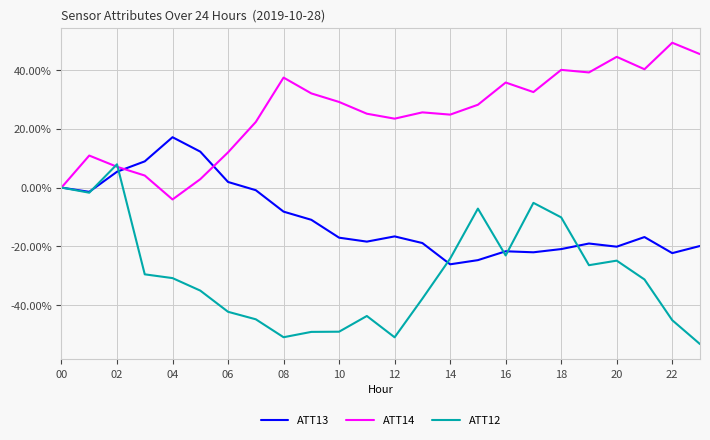

Which series has the largest total across all categories?

ATT14